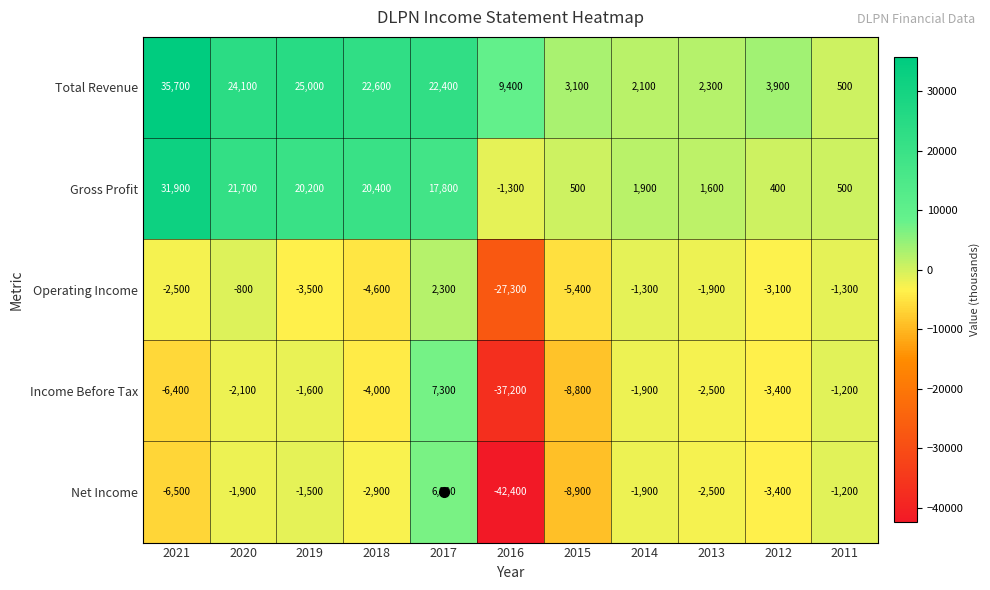

The Net Income series shows 6900 at 2017. True or false?

True